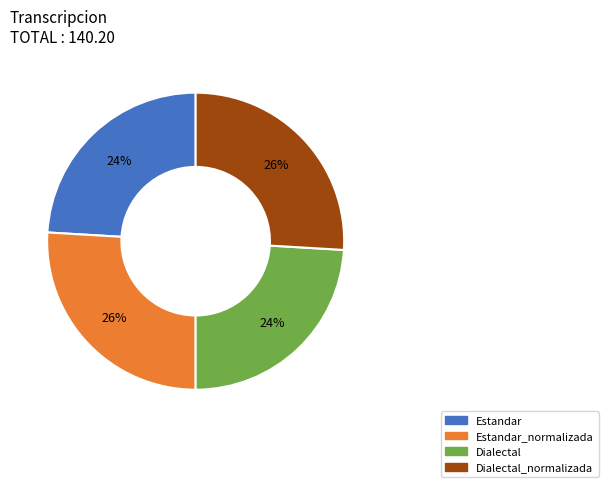

To the nearest percent, what is the average slice percentage?

25%